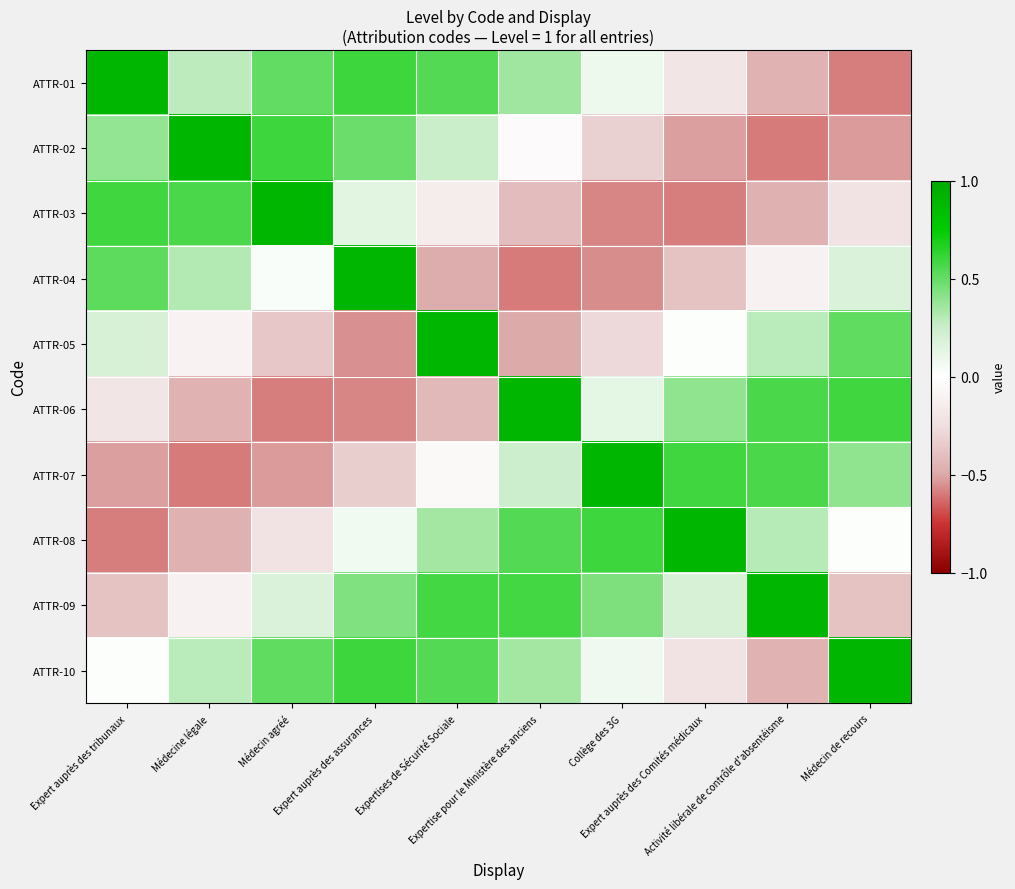

Reading left to right, list all the values displayed in this chart.

ATTR-01: Expert auprès des tribunaux=0.9	Médecine légale=0.3	Médecin agréé=0.5	Expert auprès des assurances=0.6	Expertises de Sécurité Sociale=0.5	Expertise pour le Ministère des anciens=0.4	Collège des 3G=0.1	Expert auprès des Comités médicaux=-0.2	Activité libérale de contrôle d'absentéisme=-0.5	Médecin de recours=-0.6
ATTR-02: Expert auprès des tribunaux=0.4	Médecine légale=0.9	Médecin agréé=0.6	Expert auprès des assurances=0.5	Expertises de Sécurité Sociale=0.3	Expertise pour le Ministère des anciens=-0.0	Collège des 3G=-0.3	Expert auprès des Comités médicaux=-0.5	Activité libérale de contrôle d'absentéisme=-0.6	Médecin de recours=-0.5
ATTR-03: Expert auprès des tribunaux=0.6	Médecine légale=0.6	Médecin agréé=0.9	Expert auprès des assurances=0.1	Expertises de Sécurité Sociale=-0.2	Expertise pour le Ministère des anciens=-0.4	Collège des 3G=-0.6	Expert auprès des Comités médicaux=-0.6	Activité libérale de contrôle d'absentéisme=-0.5	Médecin de recours=-0.2
ATTR-04: Expert auprès des tribunaux=0.5	Médecine légale=0.3	Médecin agréé=0.0	Expert auprès des assurances=0.9	Expertises de Sécurité Sociale=-0.5	Expertise pour le Ministère des anciens=-0.6	Collège des 3G=-0.6	Expert auprès des Comités médicaux=-0.4	Activité libérale de contrôle d'absentéisme=-0.1	Médecin de recours=0.2
ATTR-05: Expert auprès des tribunaux=0.2	Médecine légale=-0.1	Médecin agréé=-0.4	Expert auprès des assurances=-0.5	Expertises de Sécurité Sociale=0.9	Expertise pour le Ministère des anciens=-0.5	Collège des 3G=-0.3	Expert auprès des Comités médicaux=0.0	Activité libérale de contrôle d'absentéisme=0.3	Médecin de recours=0.5
ATTR-06: Expert auprès des tribunaux=-0.2	Médecine légale=-0.5	Médecin agréé=-0.6	Expert auprès des assurances=-0.6	Expertises de Sécurité Sociale=-0.4	Expertise pour le Ministère des anciens=0.9	Collège des 3G=0.1	Expert auprès des Comités médicaux=0.4	Activité libérale de contrôle d'absentéisme=0.6	Médecin de recours=0.6
ATTR-07: Expert auprès des tribunaux=-0.5	Médecine légale=-0.6	Médecin agréé=-0.5	Expert auprès des assurances=-0.3	Expertises de Sécurité Sociale=-0.0	Expertise pour le Ministère des anciens=0.2	Collège des 3G=0.9	Expert auprès des Comités médicaux=0.6	Activité libérale de contrôle d'absentéisme=0.6	Médecin de recours=0.4
ATTR-08: Expert auprès des tribunaux=-0.6	Médecine légale=-0.5	Médecin agréé=-0.2	Expert auprès des assurances=0.1	Expertises de Sécurité Sociale=0.3	Expertise pour le Ministère des anciens=0.5	Collège des 3G=0.6	Expert auprès des Comités médicaux=0.9	Activité libérale de contrôle d'absentéisme=0.3	Médecin de recours=0.0
ATTR-09: Expert auprès des tribunaux=-0.4	Médecine légale=-0.1	Médecin agréé=0.2	Expert auprès des assurances=0.4	Expertises de Sécurité Sociale=0.6	Expertise pour le Ministère des anciens=0.6	Collège des 3G=0.4	Expert auprès des Comités médicaux=0.2	Activité libérale de contrôle d'absentéisme=0.9	Médecin de recours=-0.4
ATTR-10: Expert auprès des tribunaux=0.0	Médecine légale=0.3	Médecin agréé=0.5	Expert auprès des assurances=0.6	Expertises de Sécurité Sociale=0.5	Expertise pour le Ministère des anciens=0.4	Collège des 3G=0.1	Expert auprès des Comités médicaux=-0.2	Activité libérale de contrôle d'absentéisme=-0.5	Médecin de recours=0.9